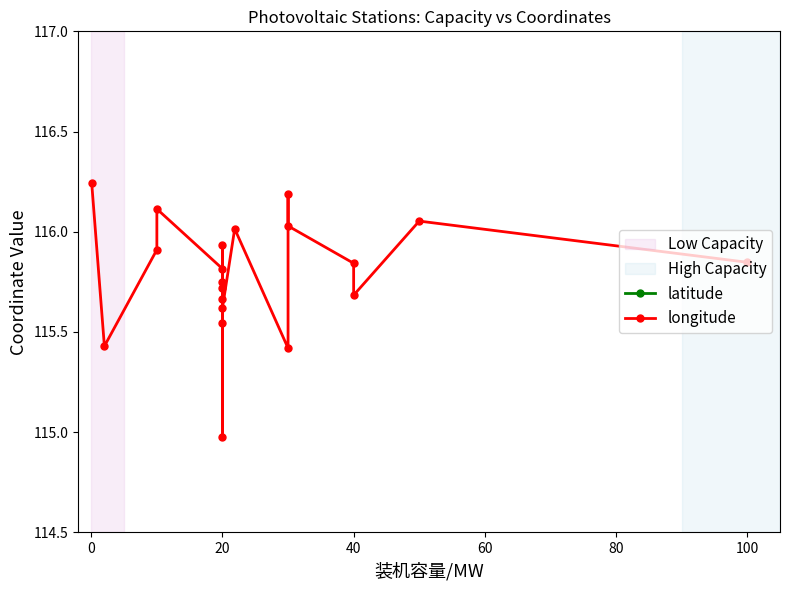

What is the maximum value shown in the chart?

116.2